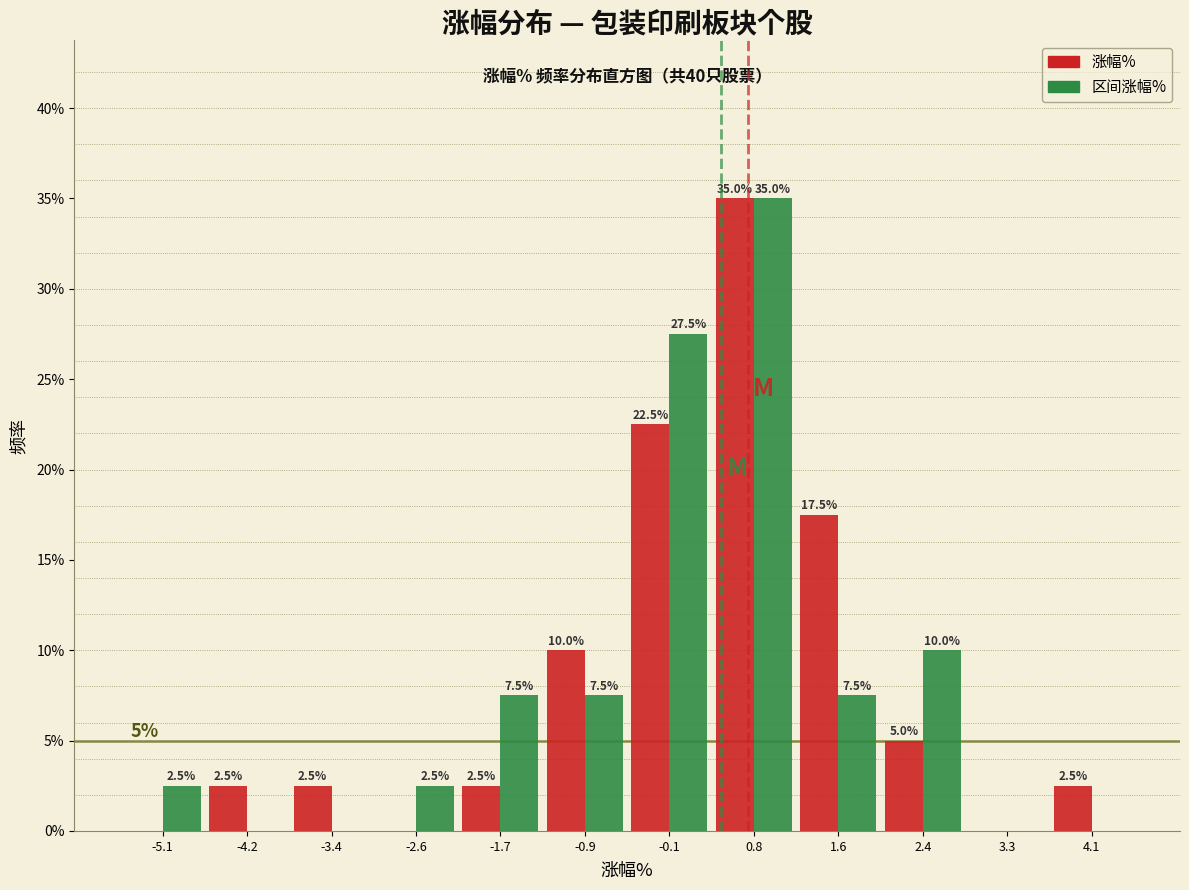

In the 涨幅% series, which range on the x-axis has the tallest bar?

0.3 to 1.2